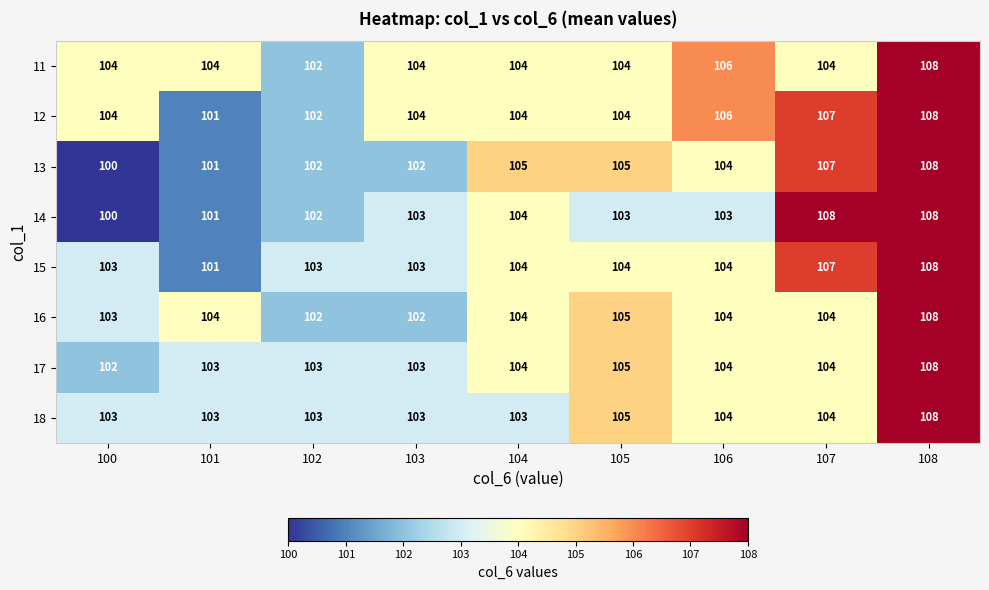

Count the 15 values in the range 103 to 104.

6